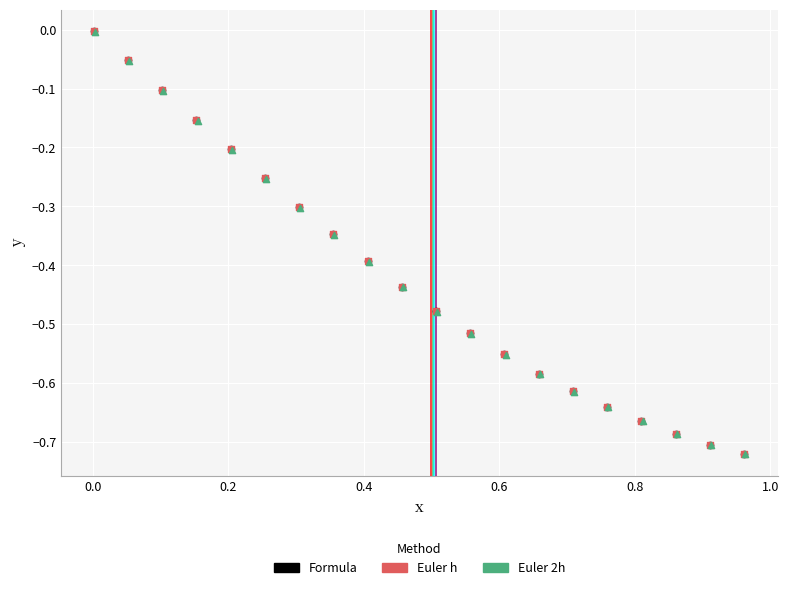

Which series has the largest Y range (max minus min)?

Formula